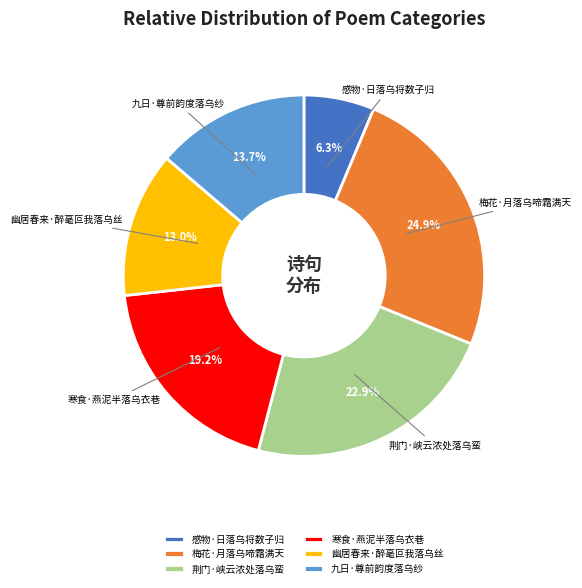

Does 寒食·燕泥半落乌衣巷 account for over 50% of the chart?

No